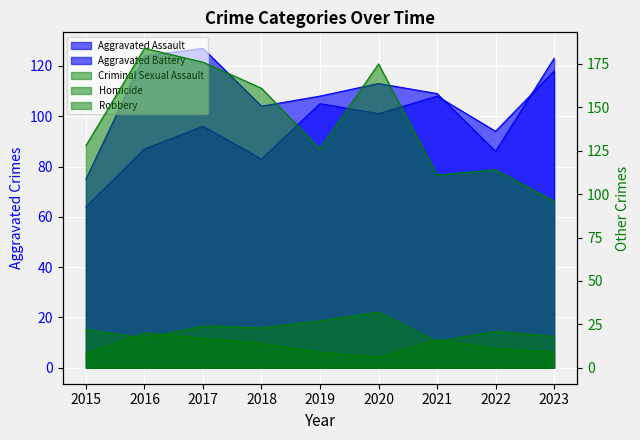

At which category is the sum across all series the highest?

2017